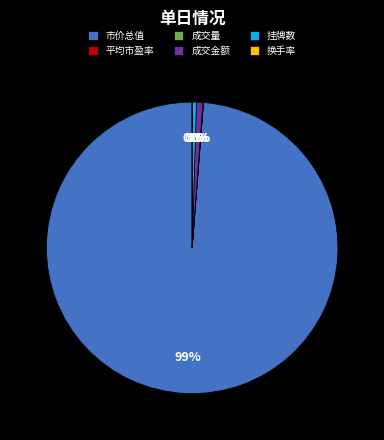

Which slice is the largest?

市价总值